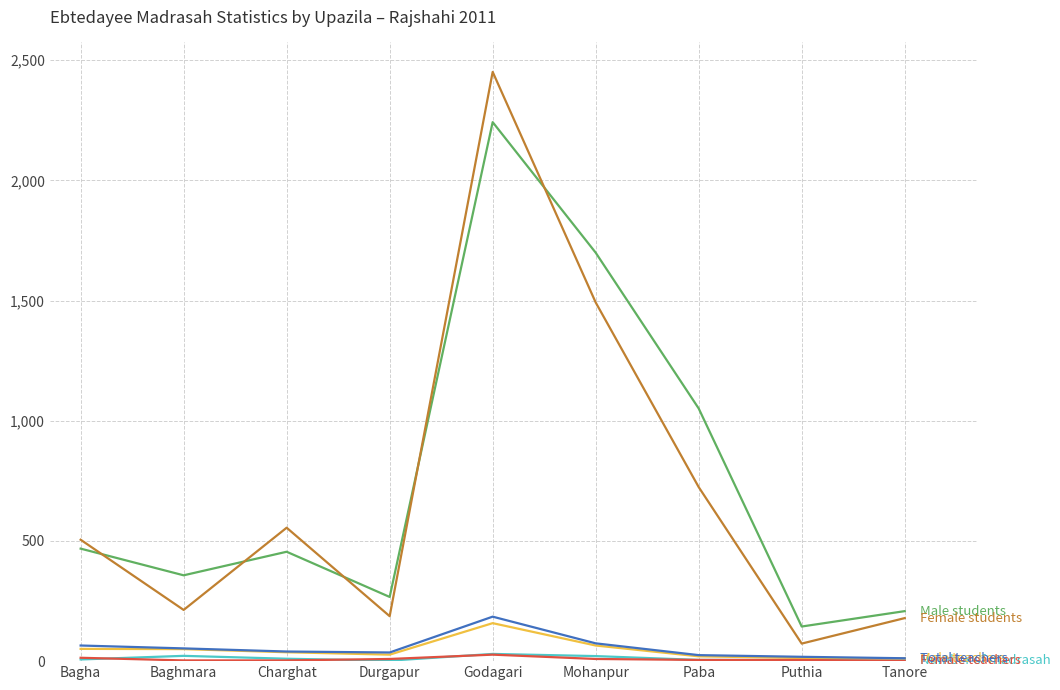

Does the chart display data point markers on the line(s)?

No